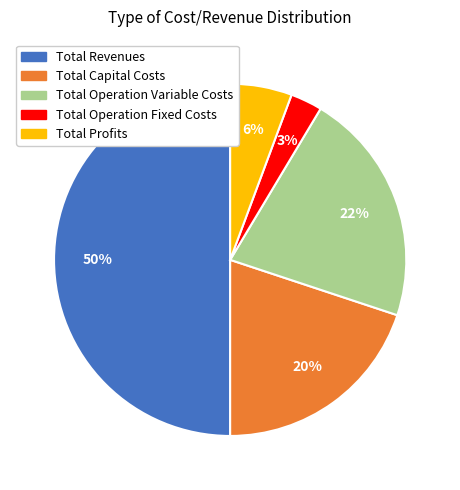

What percentage is the Total Operation Variable Costs slice, to the nearest percent?

22%